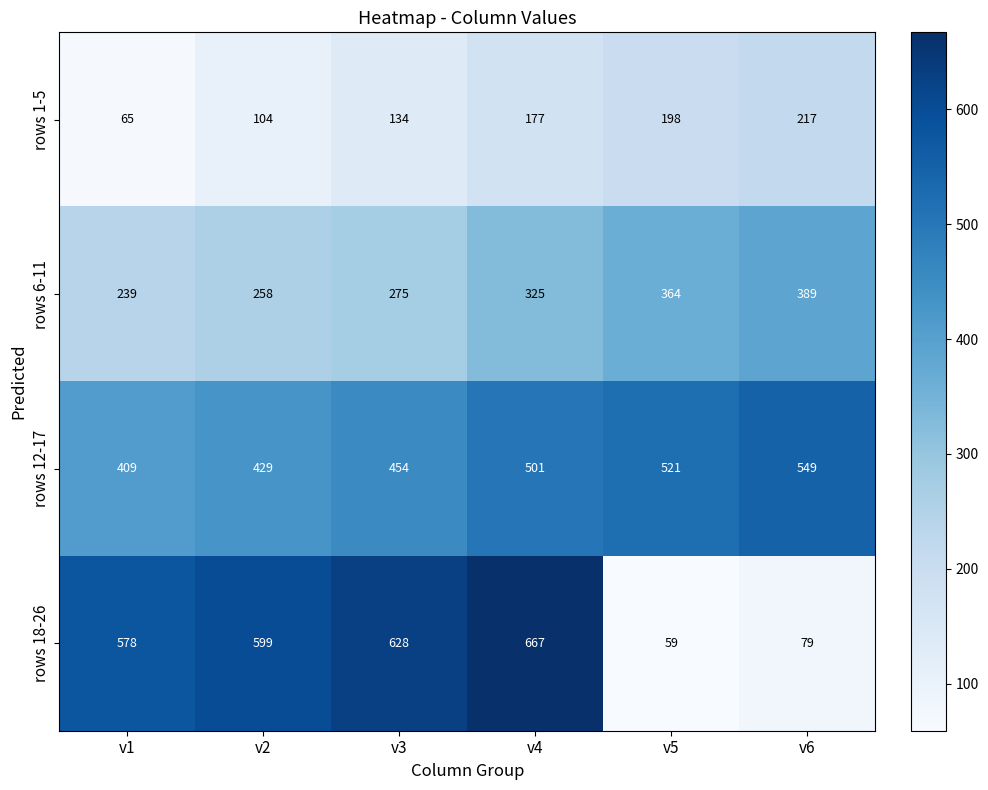

What value does the rows 18-26 series have at v3, to the nearest 10?

630